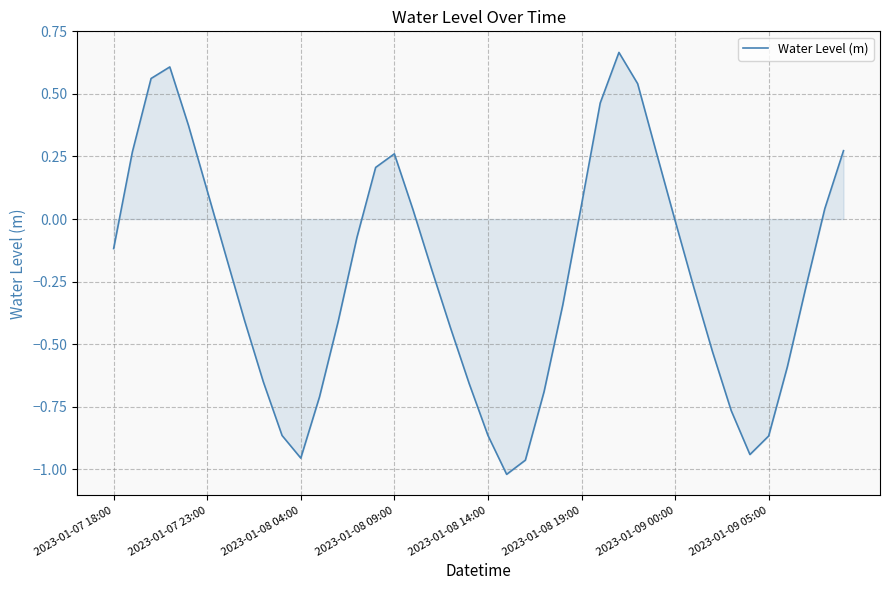

How many lines are shown in the chart?

1